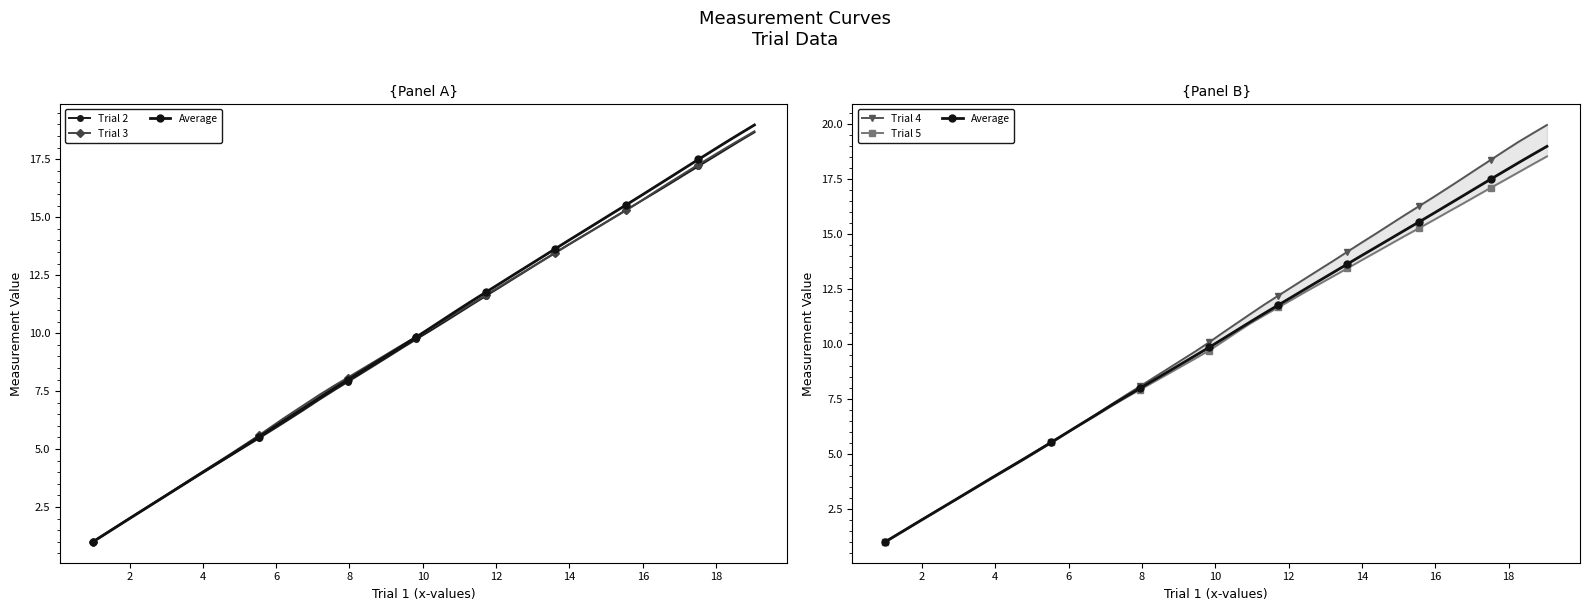

Which series has the largest total across all categories?

Trial 4